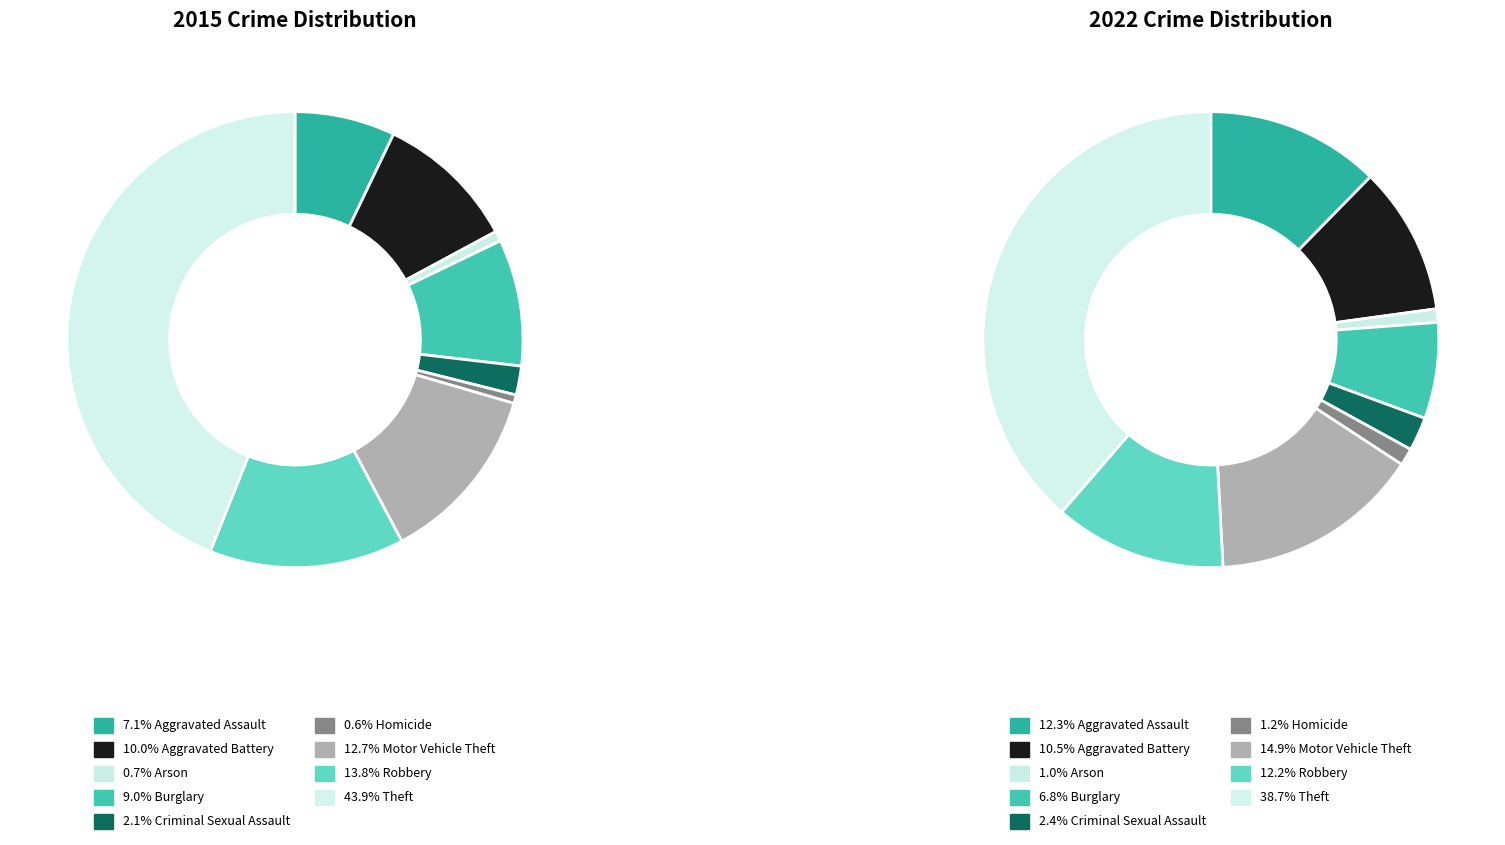

To the nearest percent, what portion does 8 represent?

44%